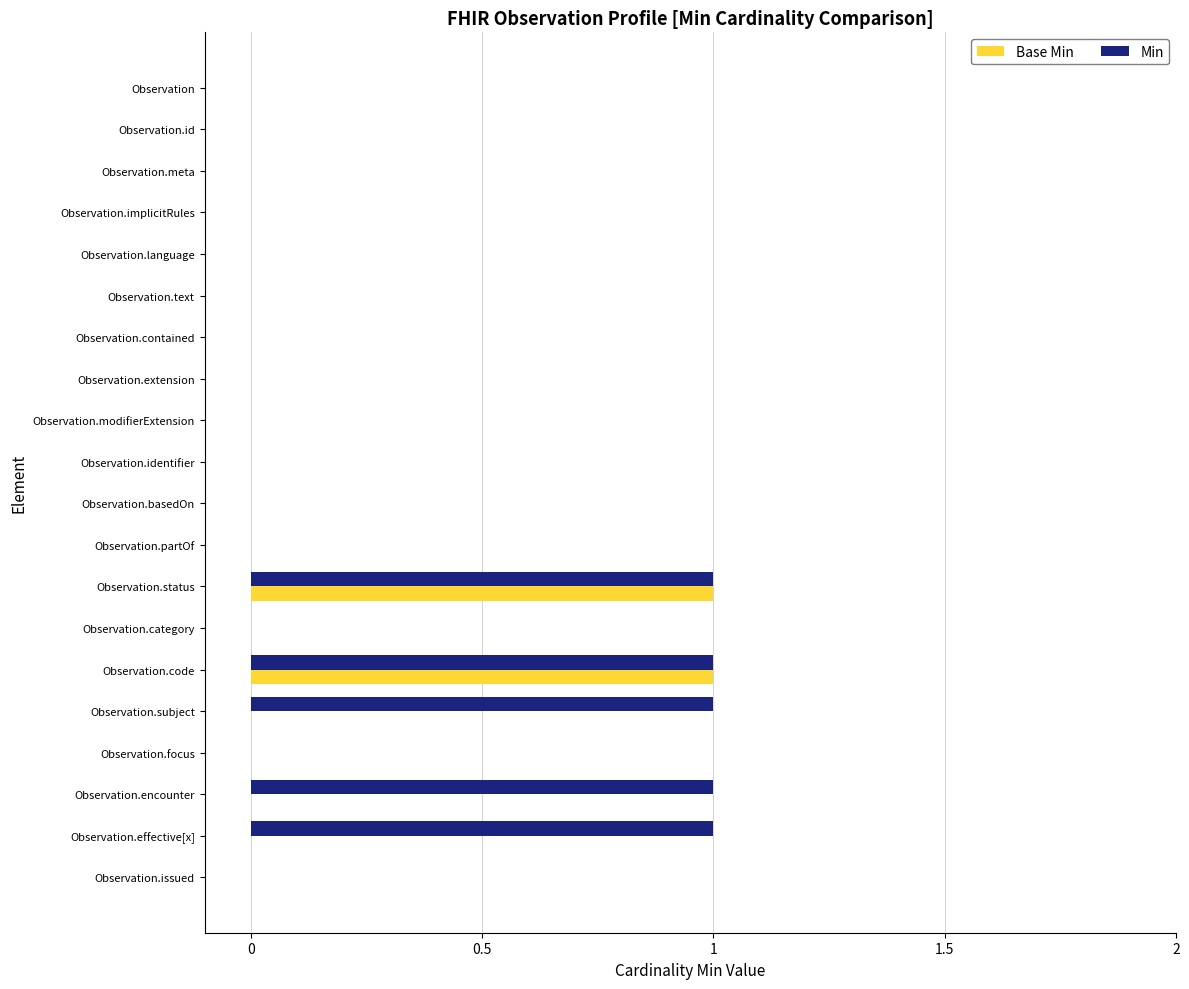

The Base Min series shows 0 at Observation.subject. True or false?

True